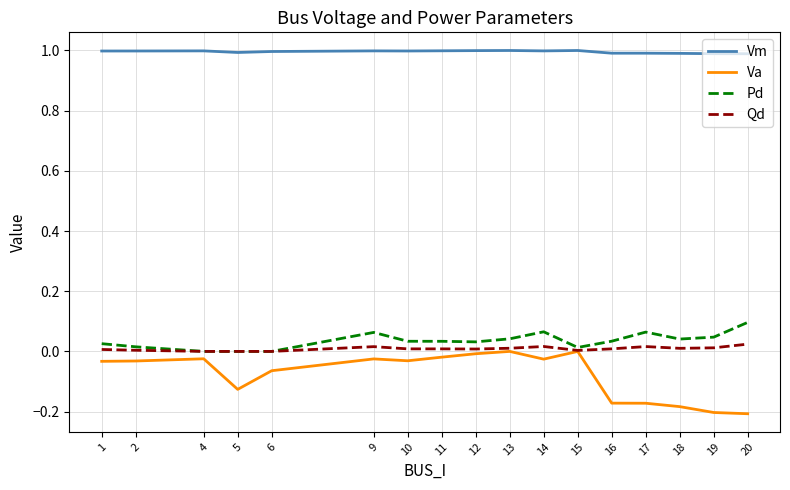

Which series has the largest total across all categories?

Vm